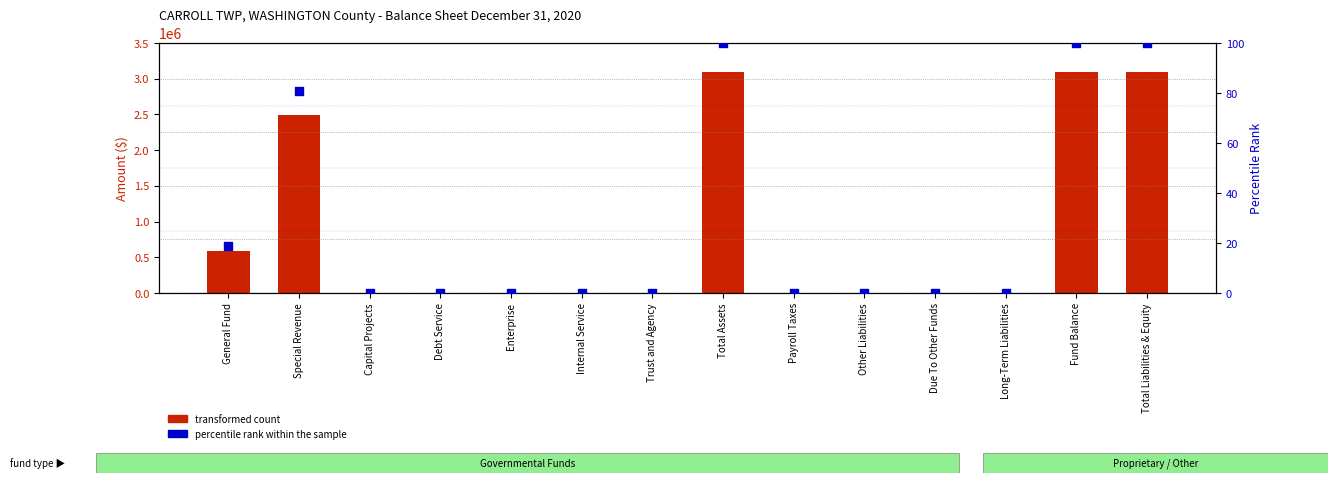

What are all the series names shown in the legend?

transformed count, percentile rank within the sample